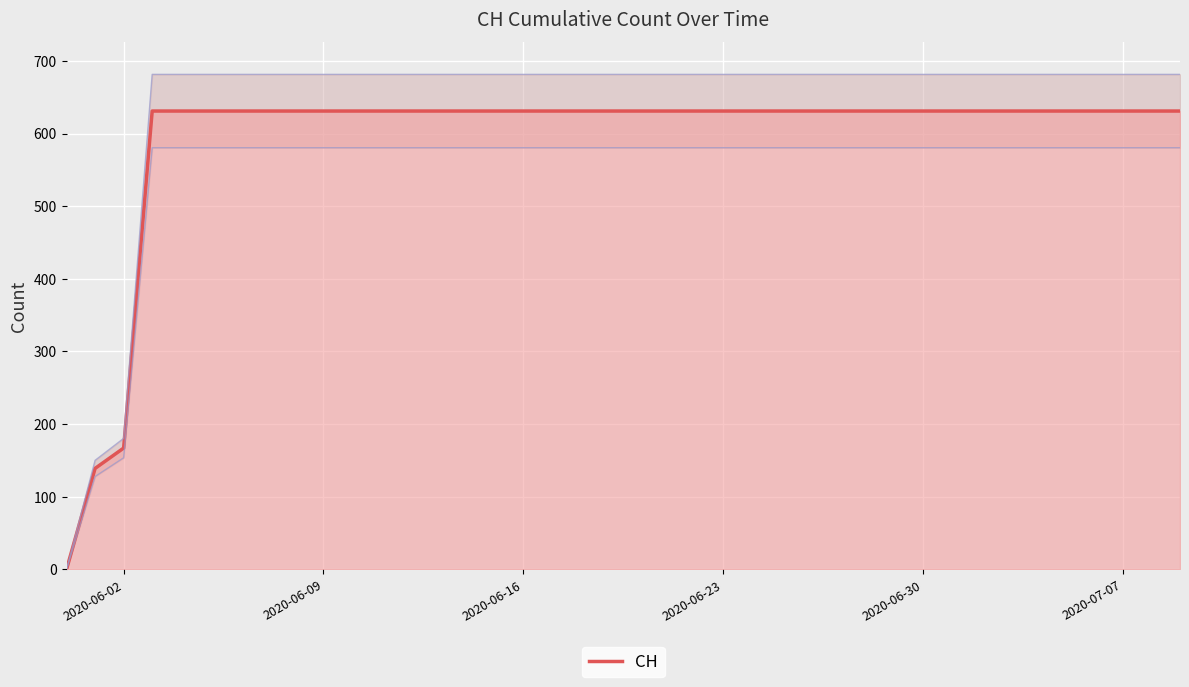

At which label is CH closest to 315?

2020-06-02